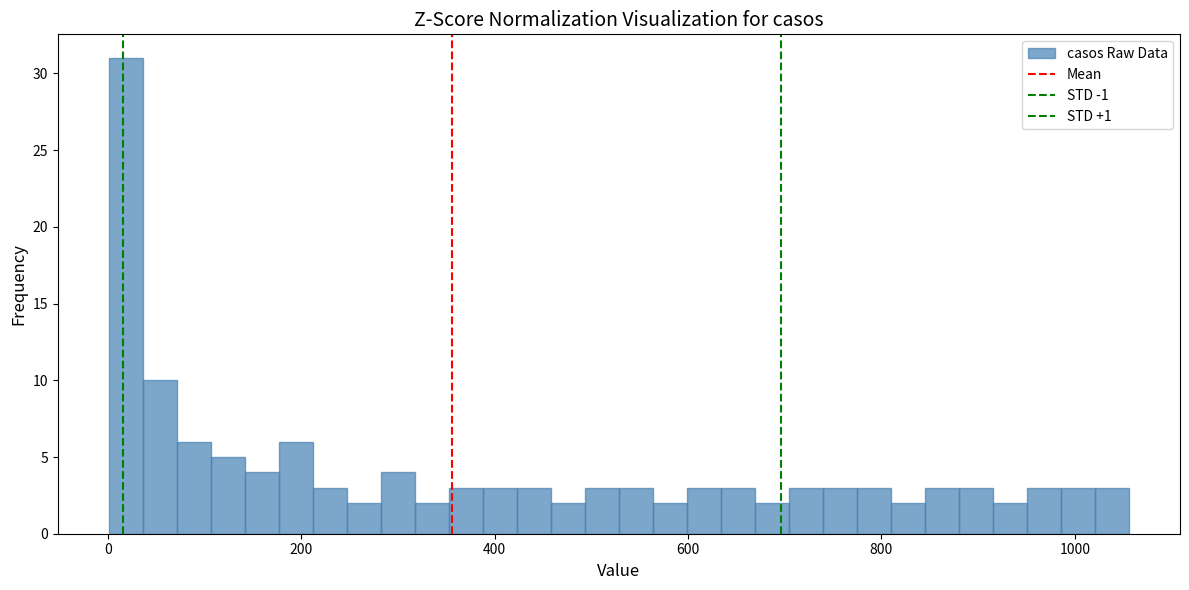

Read against the x-axis, roughly where is the centre of the tallest bar?

20